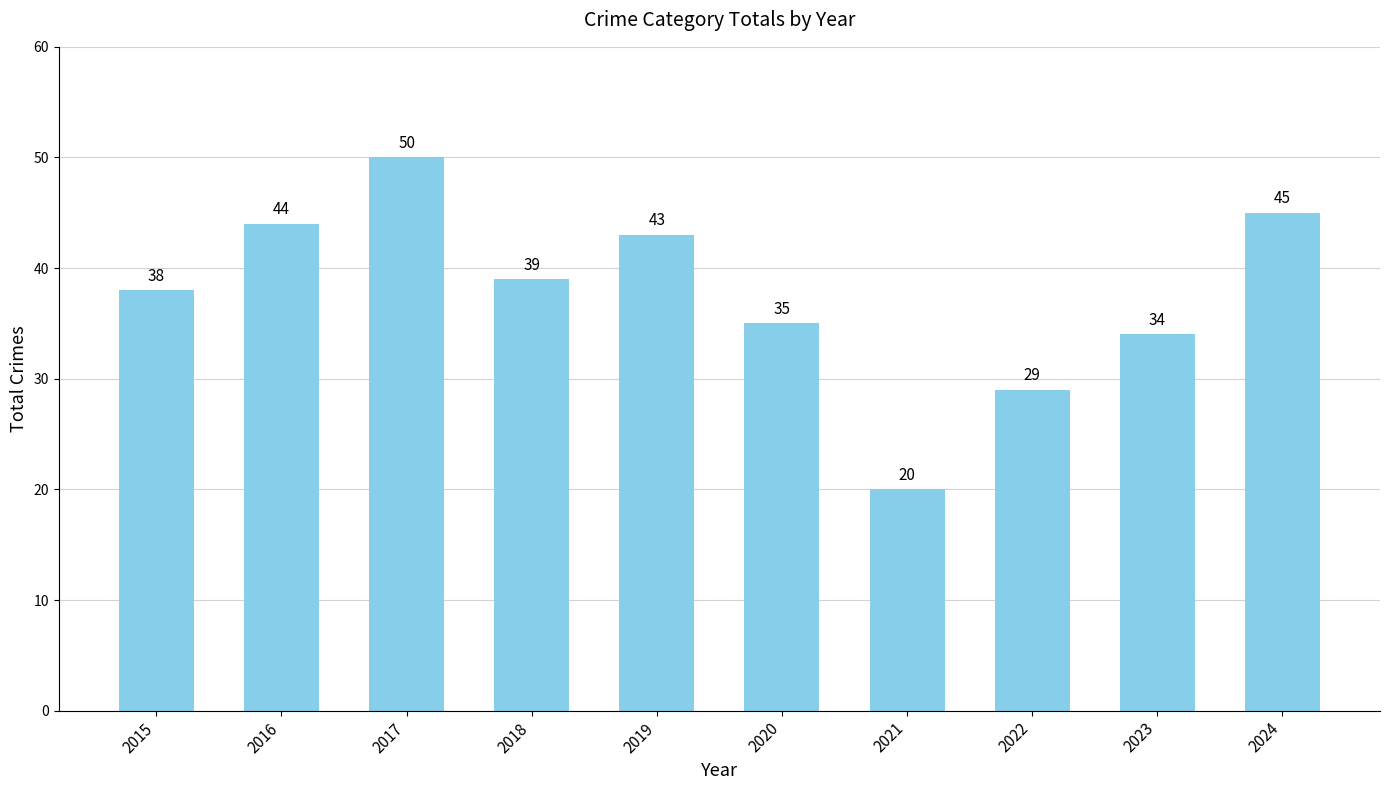

What is the sum of all values?

377